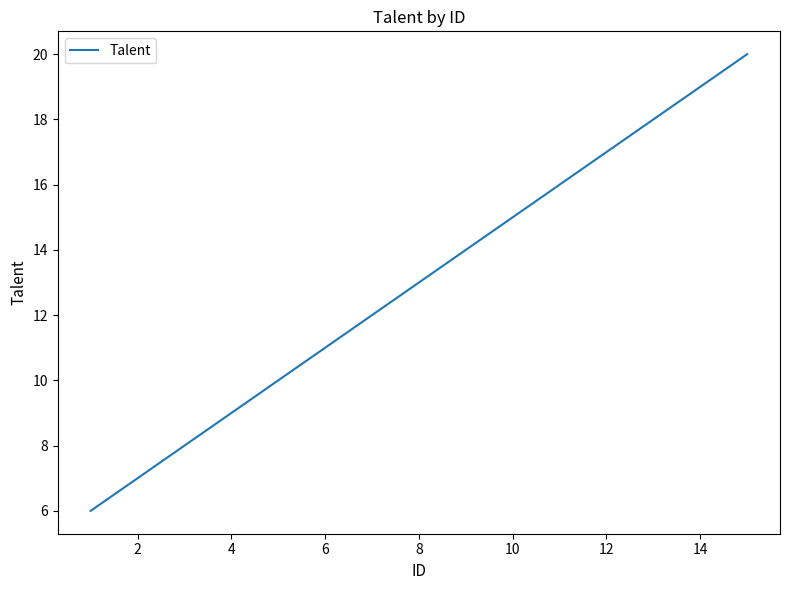

What is the smallest value displayed?

6